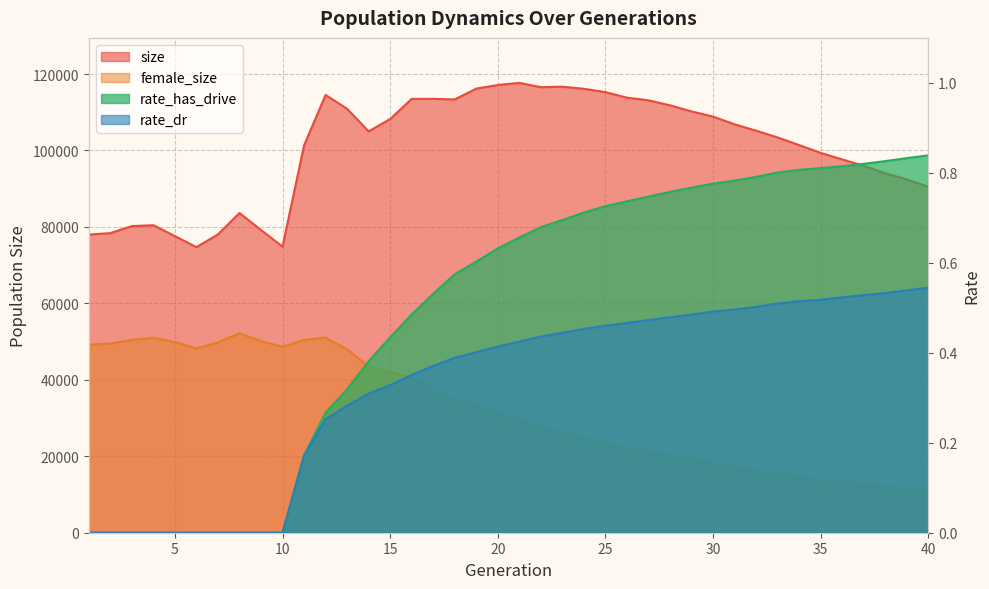

Is it true that size equals 156448.9 at 35?

False